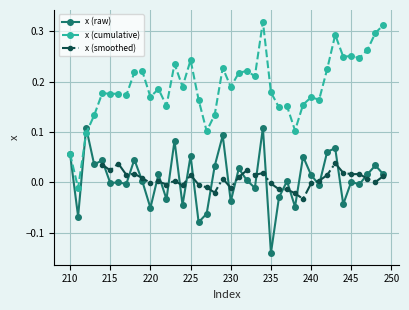

How many points are lower than both their immediate neighbors (excluding endpoints)?

15